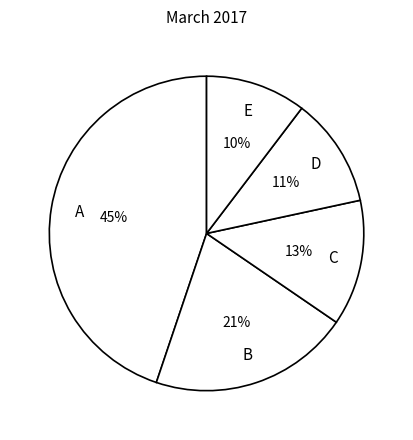

What is the smallest slice in the pie chart?

E